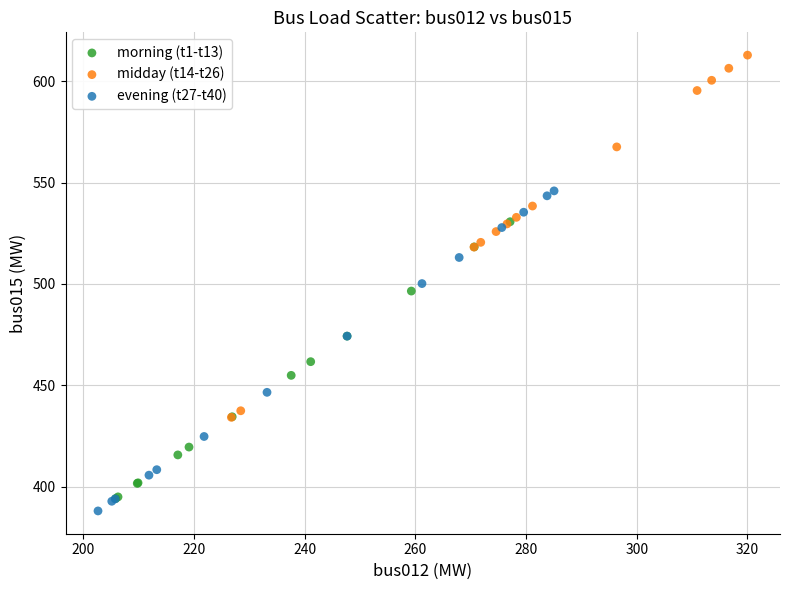

What are all the series names shown in the legend?

morning (t1-t13), midday (t14-t26), evening (t27-t40)